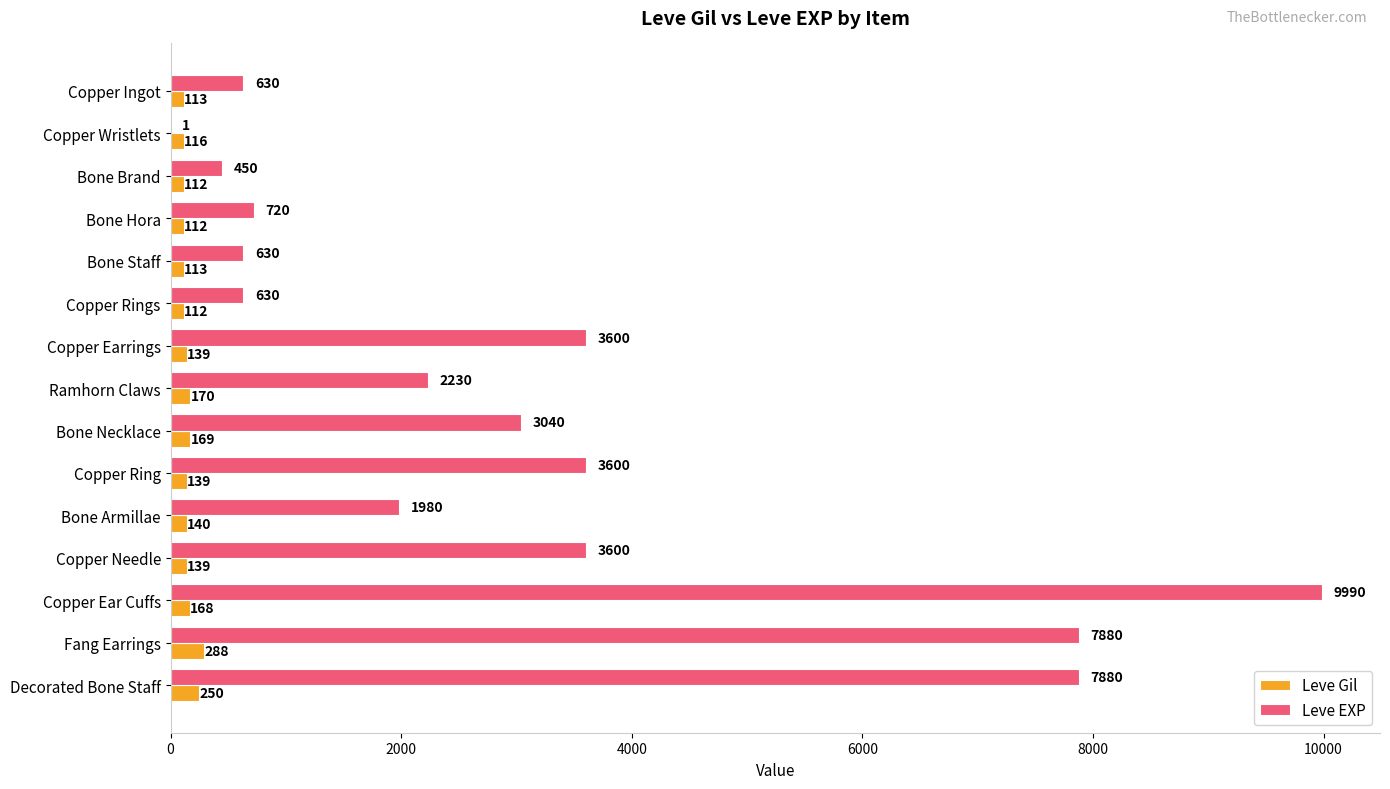

Between Copper Needle and Decorated Bone Staff, which series saw the biggest shift?

Leve EXP